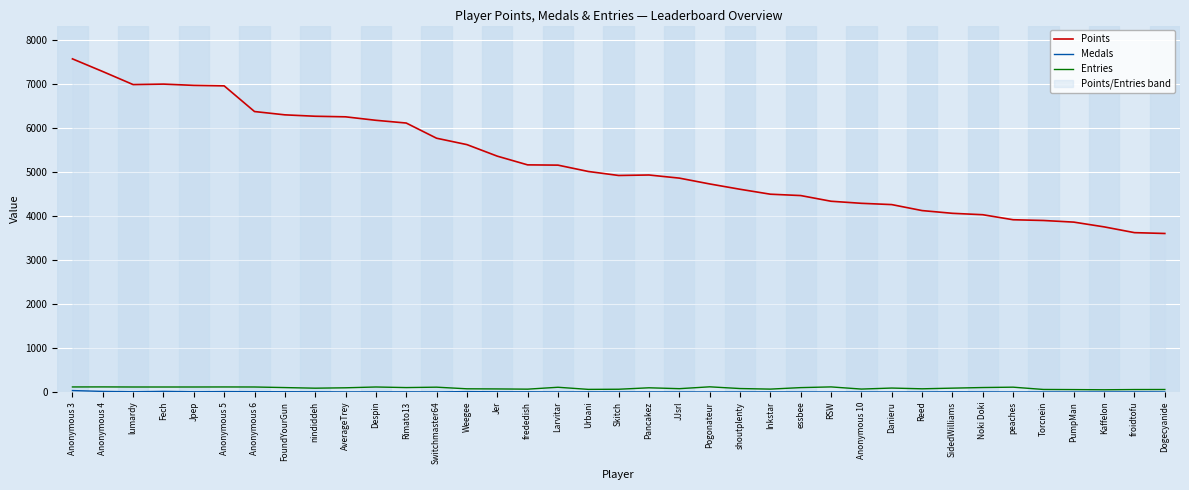

True or false: Entries and Medals cross at least once.

False